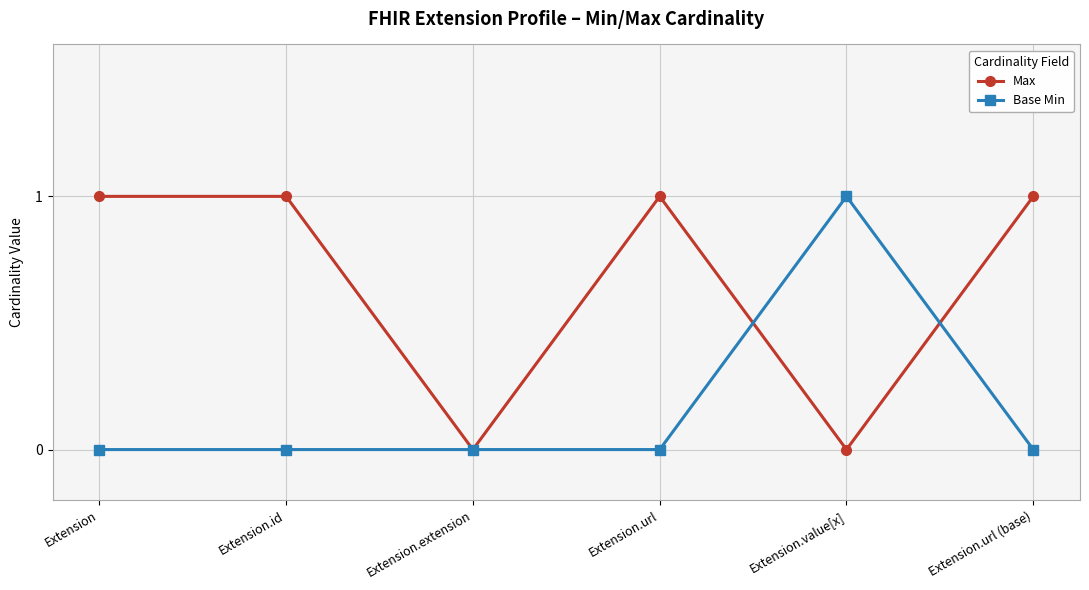

The Base Min series shows 0 at Extension.url (base). True or false?

True